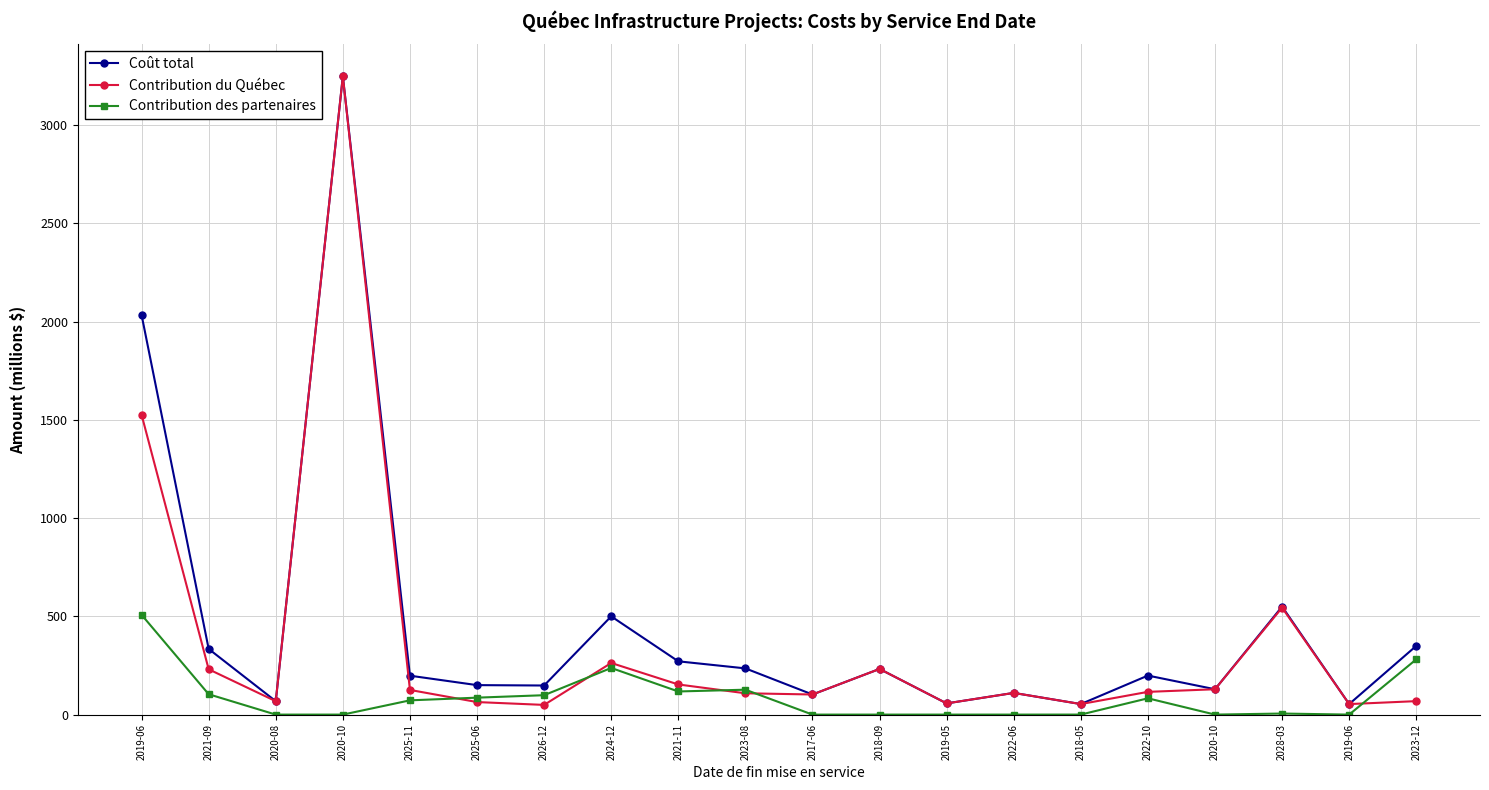

Is this an area chart (filled region under the line)?

No